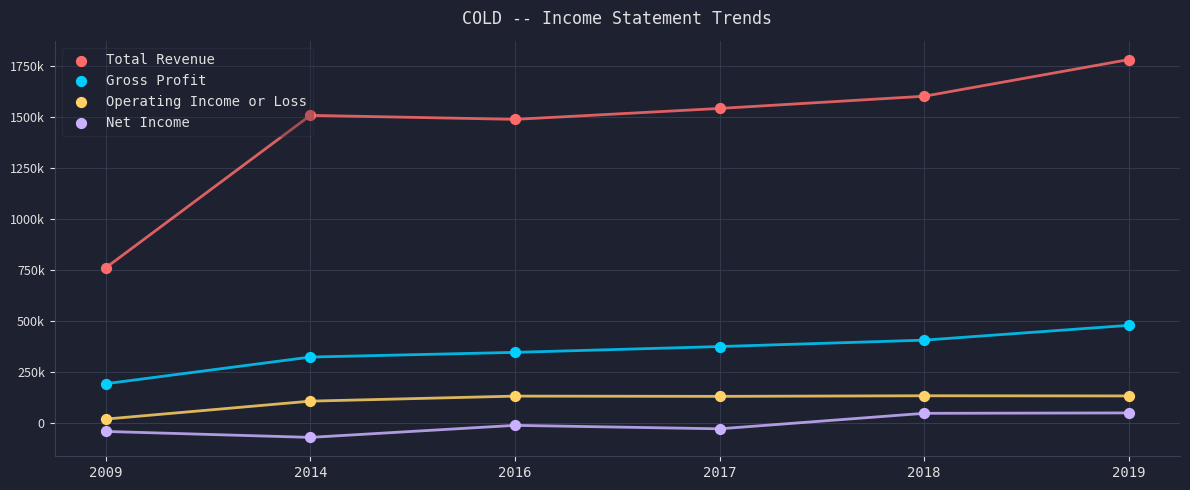

At which category is the sum across all series the highest?

2019